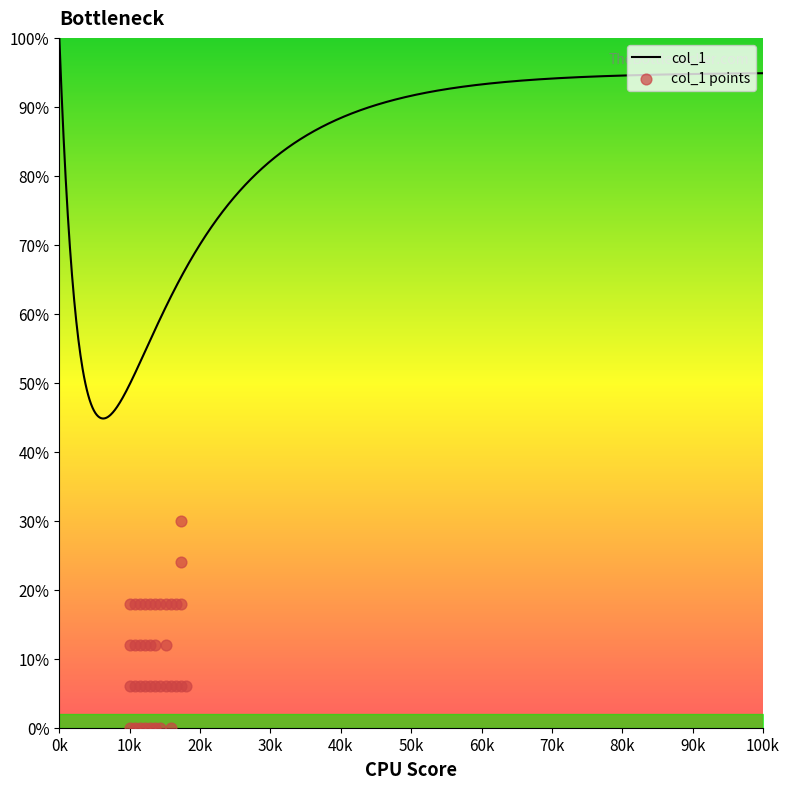

What is the change in value from 63 to 71?

+12